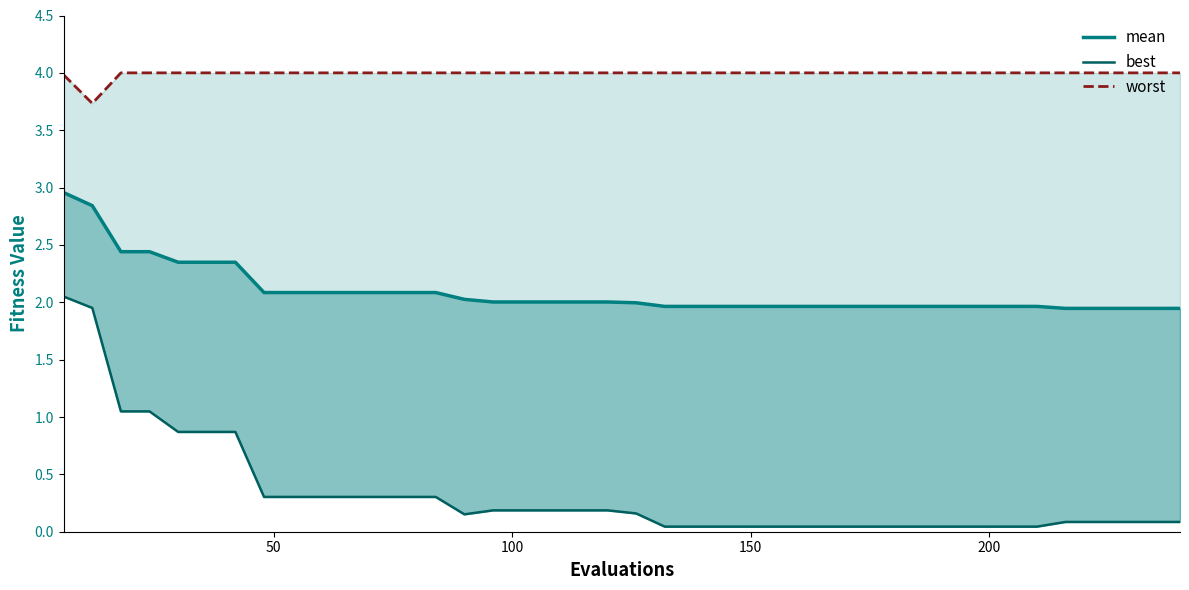

Count the number of data series in this chart.

3